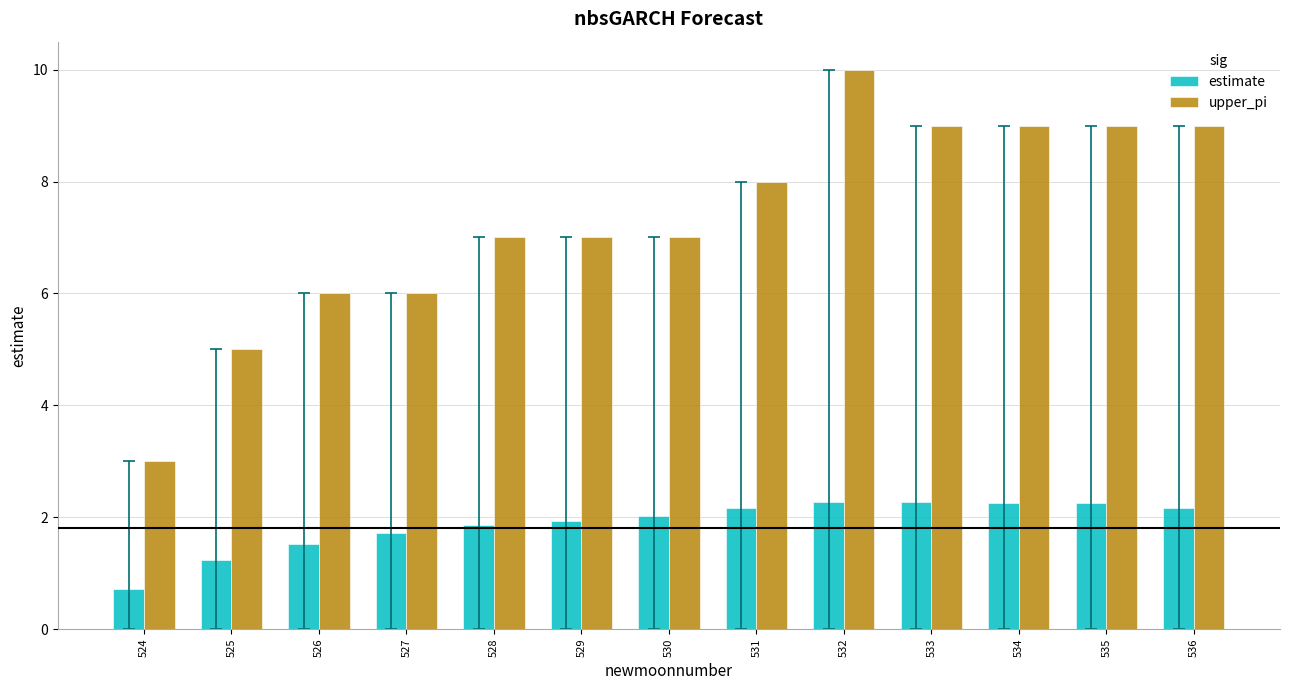

Rank the series by their maximum value, from lowest to highest.

estimate, upper_pi